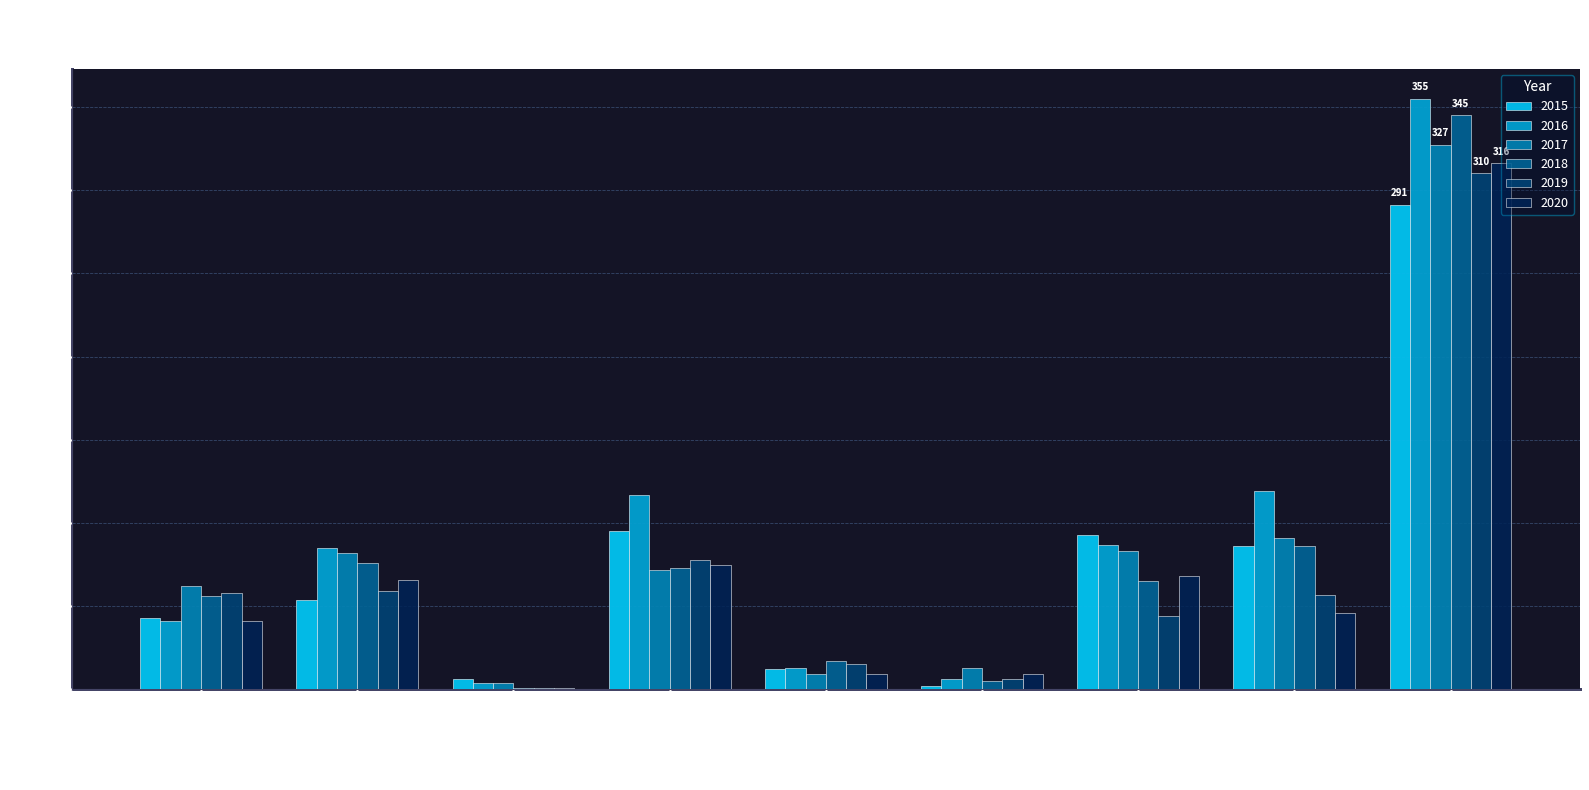

Which series has the largest total across all categories?

2016